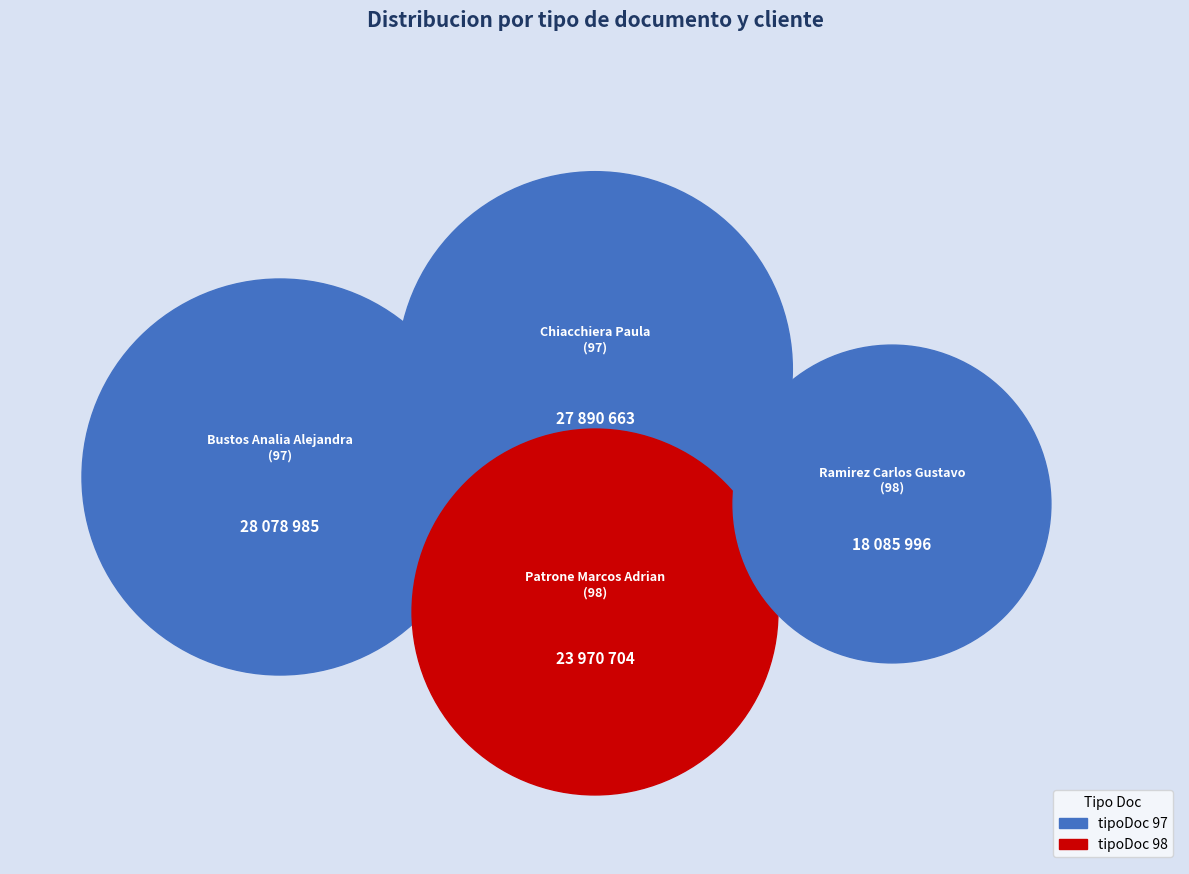

The Chiacchiera Paula (97) slice represents 37% of the pie. True or false?

False